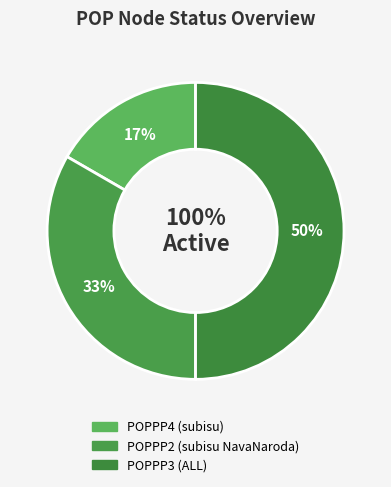

Which has a higher value, POPPP3 or POPPP4?

POPPP3